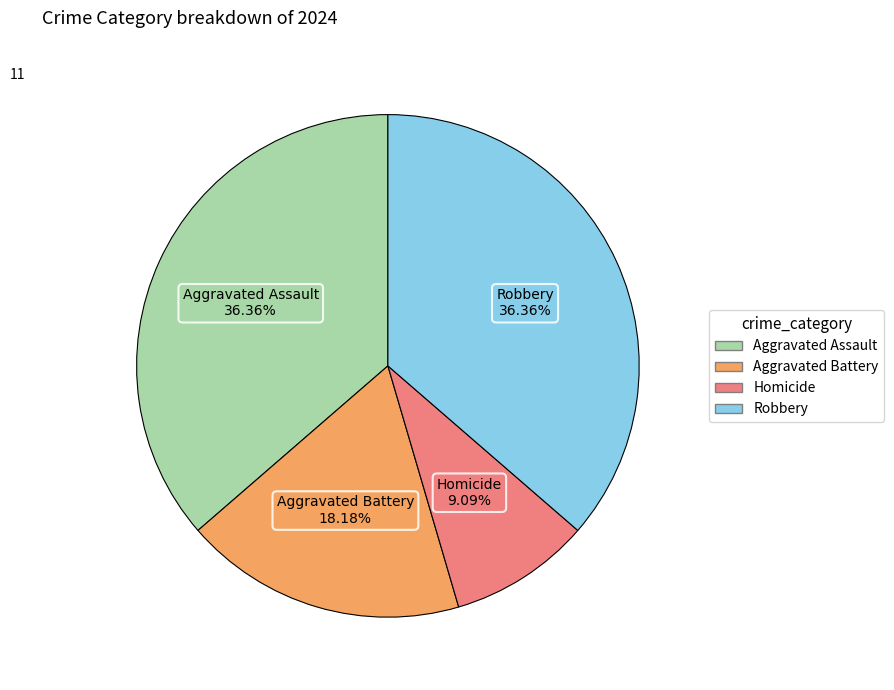

Approximately how many times larger is the value at Homicide compared to Aggravated Battery?

0.5